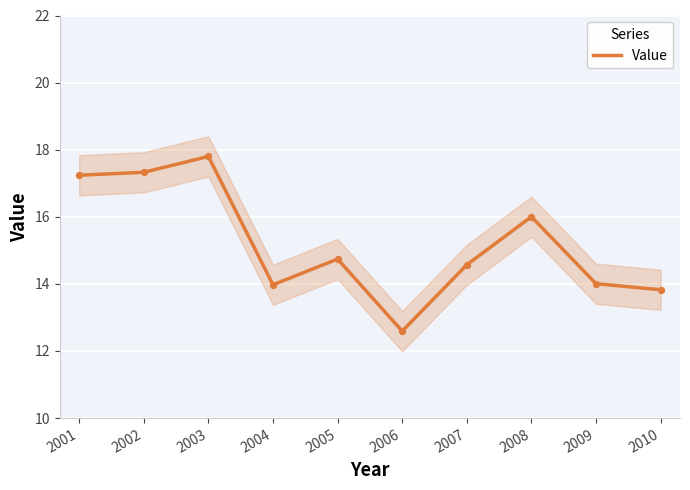

What is the change in value from 2001 to 2006?

-4.6